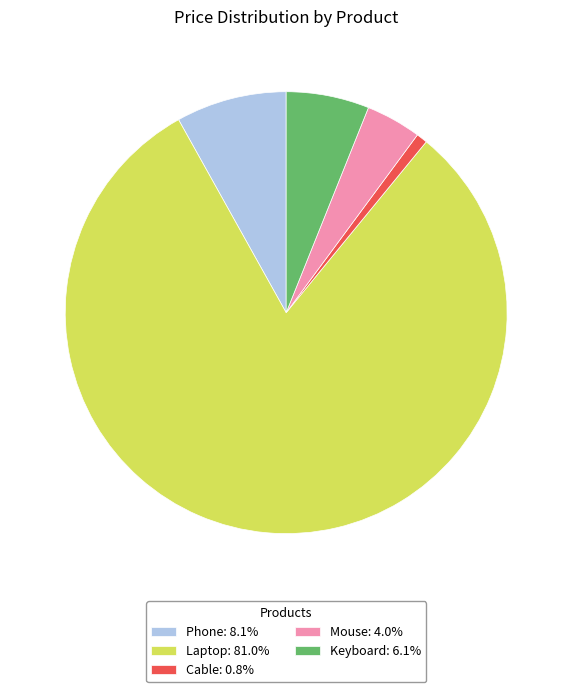

Do Laptop and Cable together represent more than half of the pie?

Yes